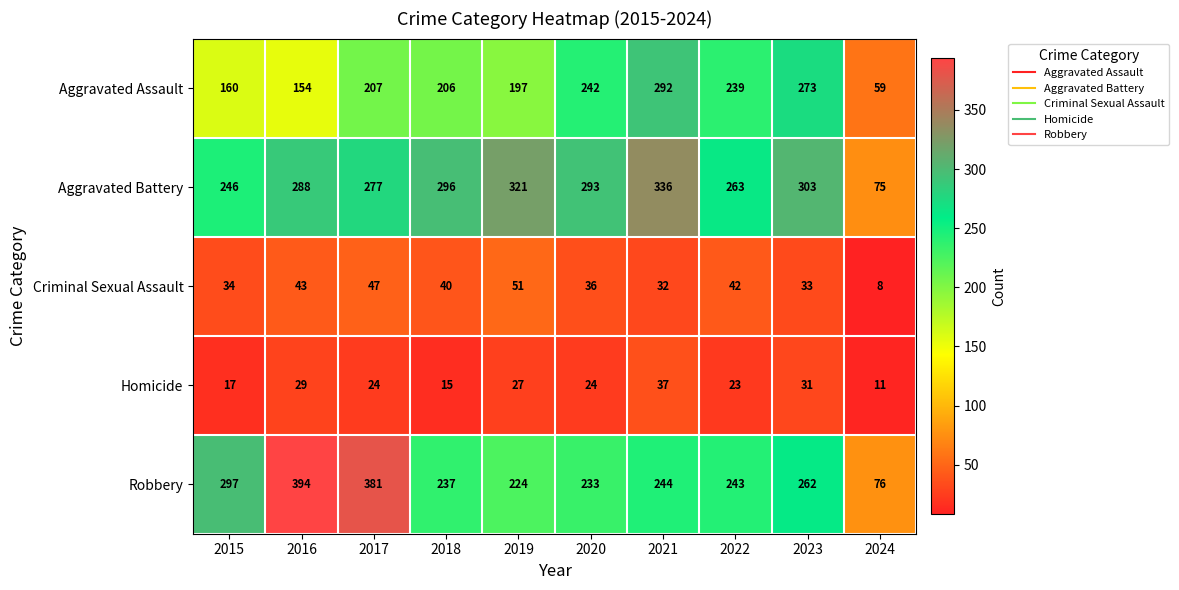

Which label corresponds to the smallest value in the chart?

2024